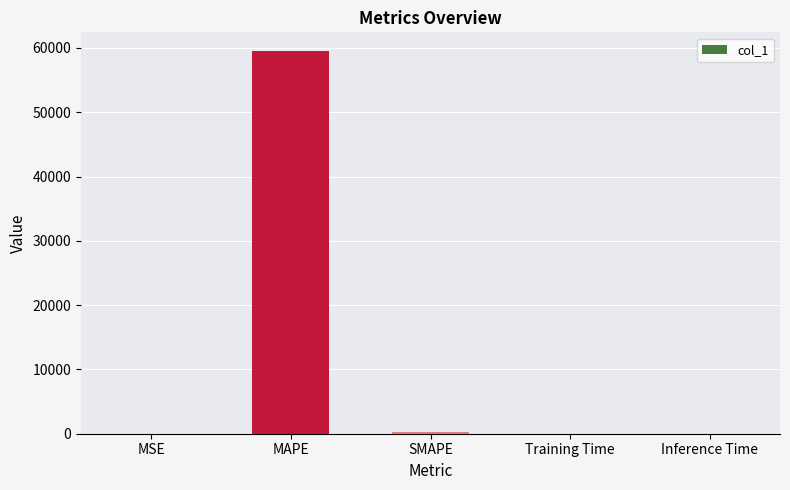

True or false: the data shows 18852.1 at MAPE.

False